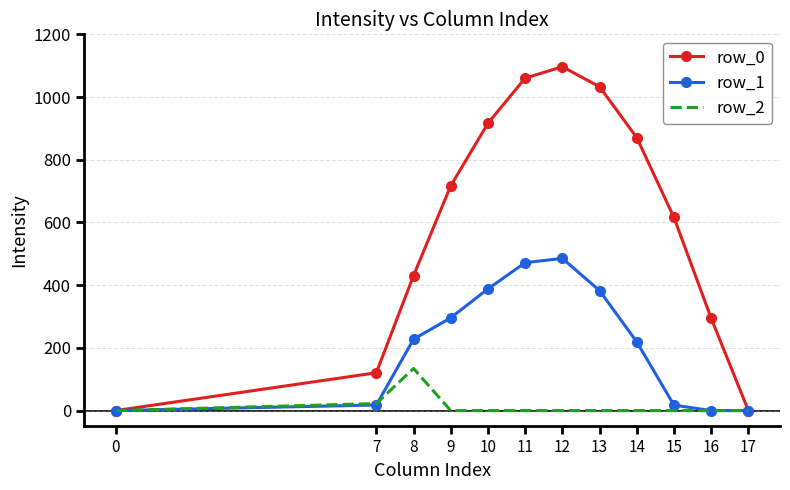

Rank the series at 15 from highest to lowest value.

row_0, row_1, row_2